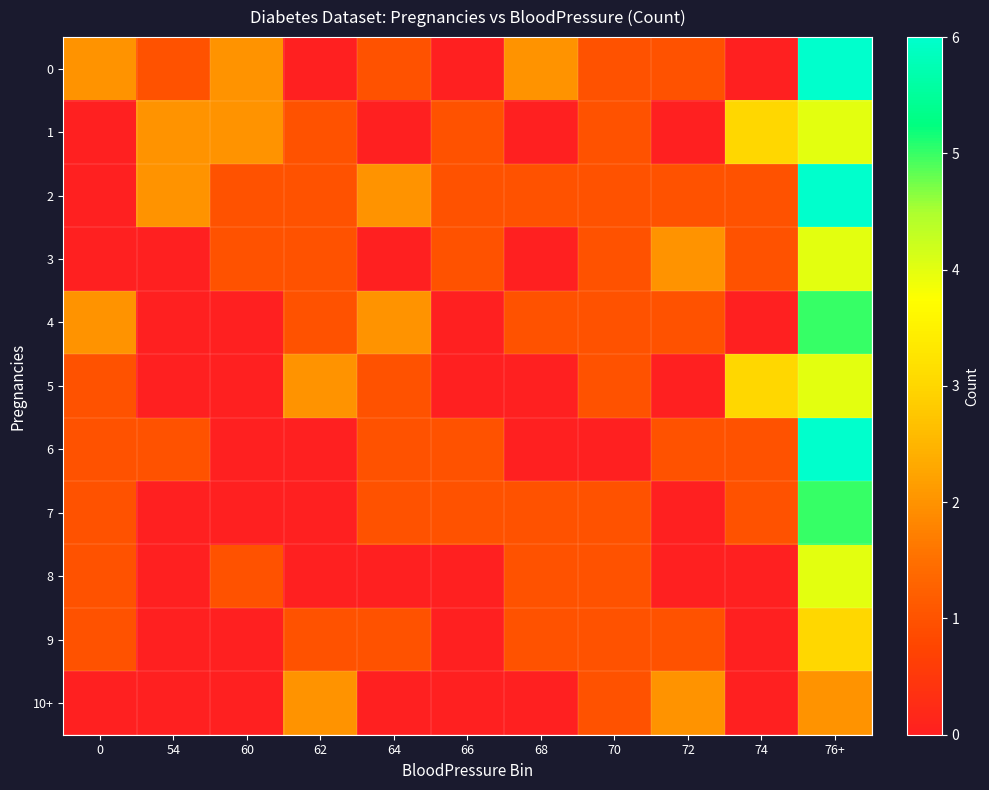

At 68, list the series in order from smallest to largest.

1, 3, 5, 6, 10+, 2, 4, 7, 8, 9, 0